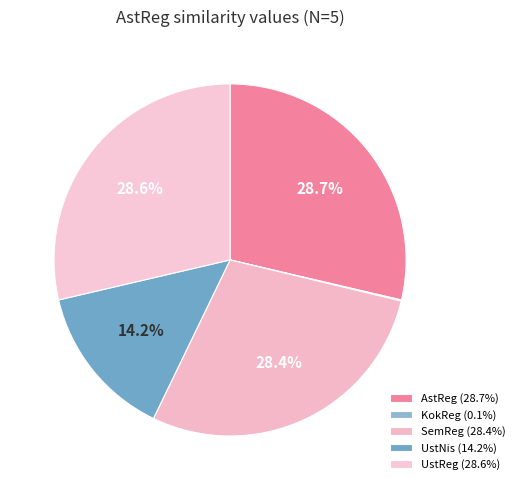

Does any single category account for the majority?

No